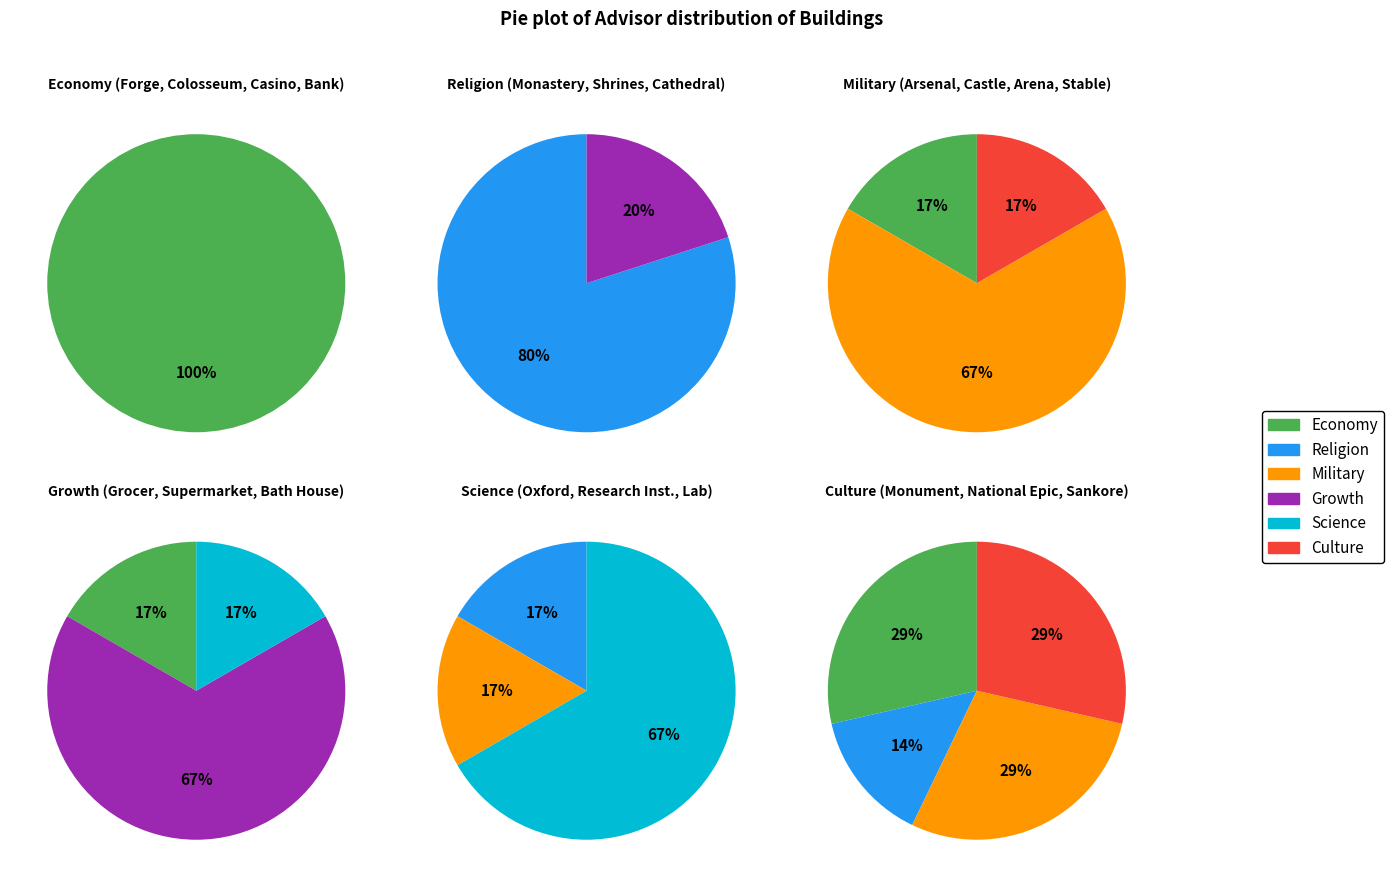

True or false: ADVISOR_CULTURE accounts for 2% of the total.

False